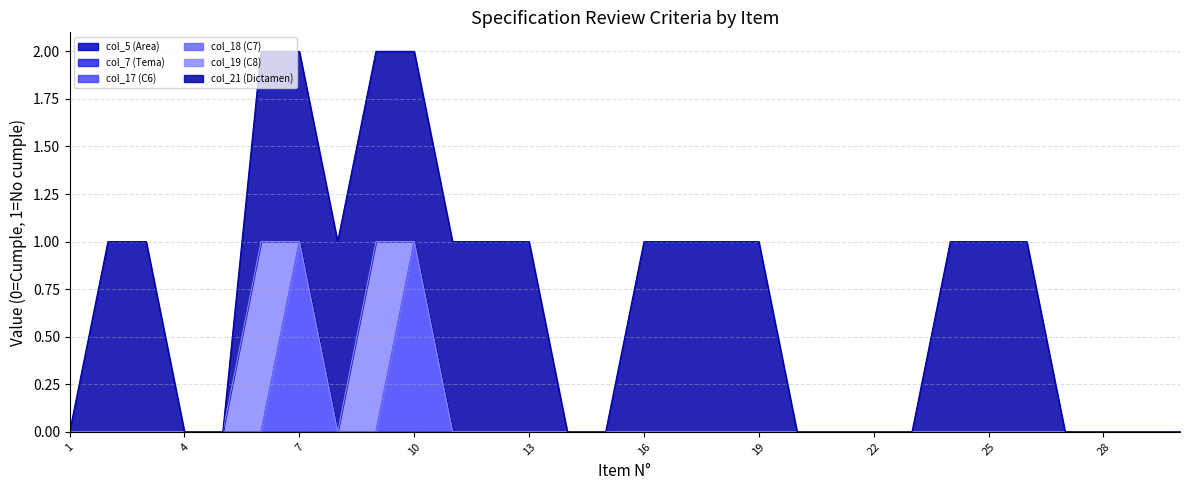

Is the value of col_7 (Tema) at 21 greater than the value of col_18 (C7) at 16?

No